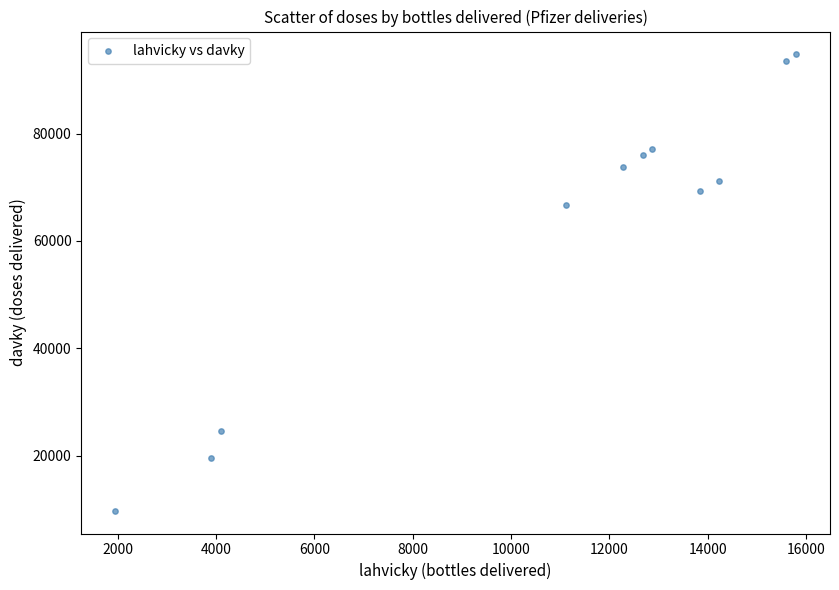

What is the range of Y values (max minus min)?

85020